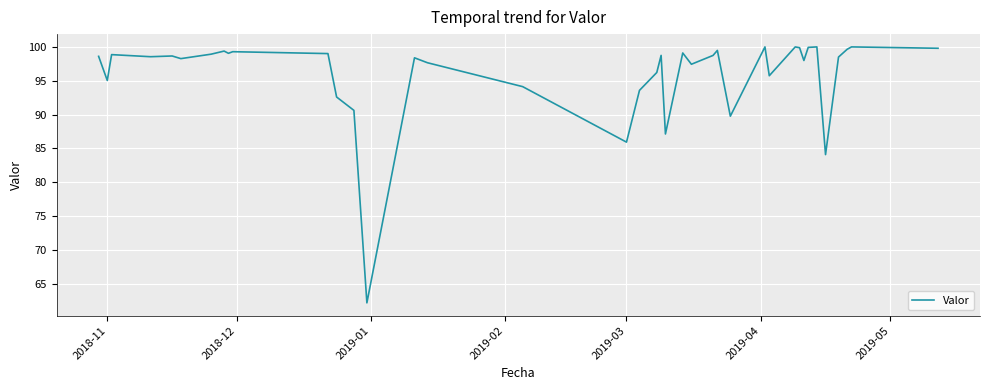

What is the difference between the maximum and minimum values?

37.8